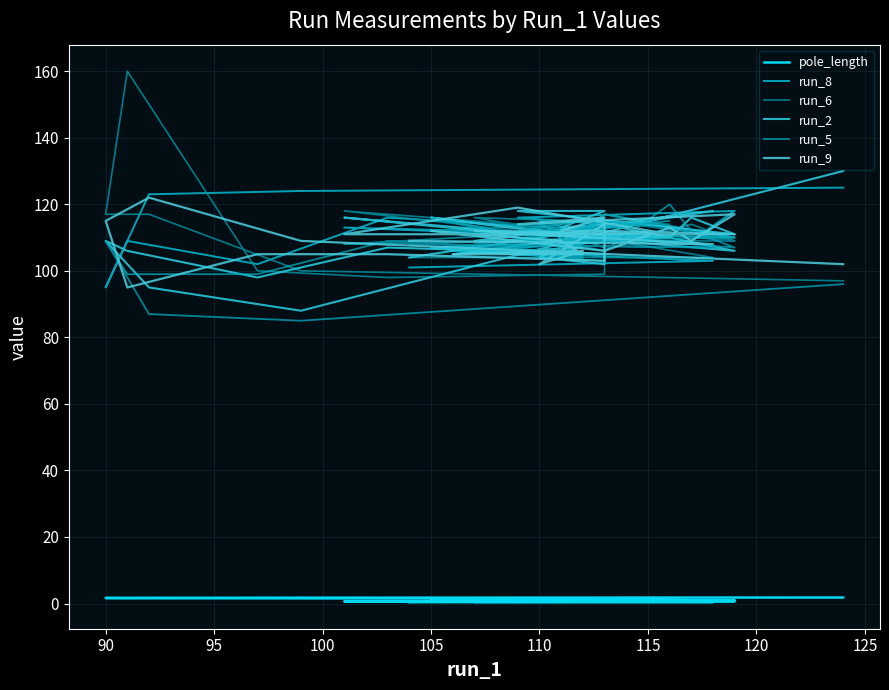

At which category does run_9 reach its first local valley?

90